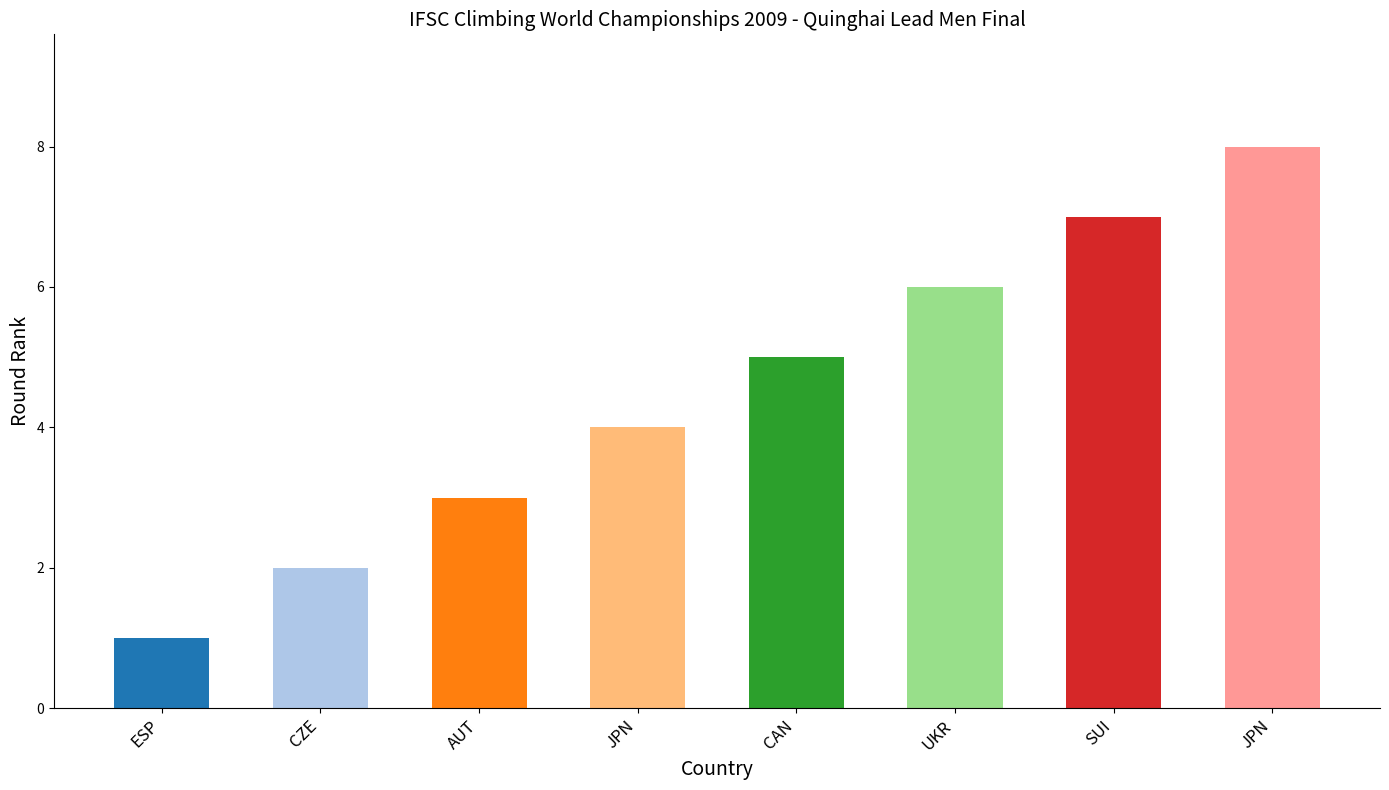

What is the change in value from ESP to AUT?

+2